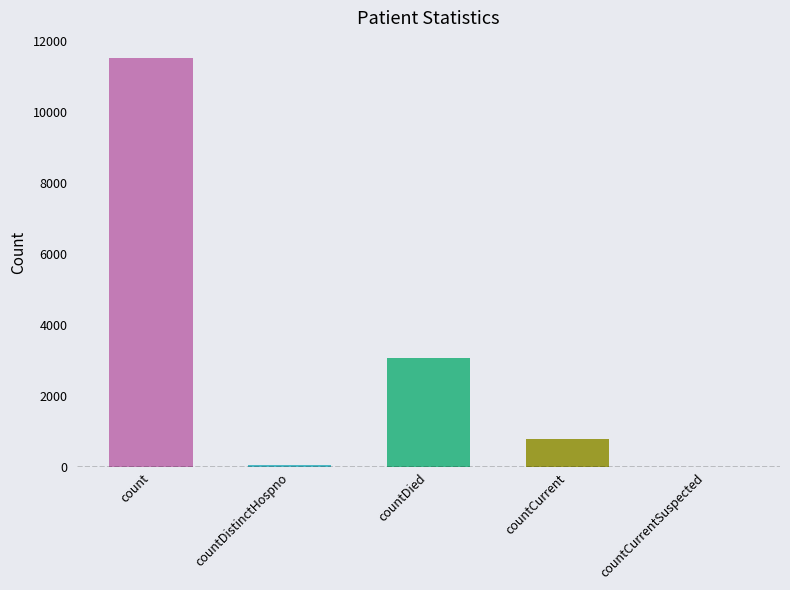

What is the average value?

3096